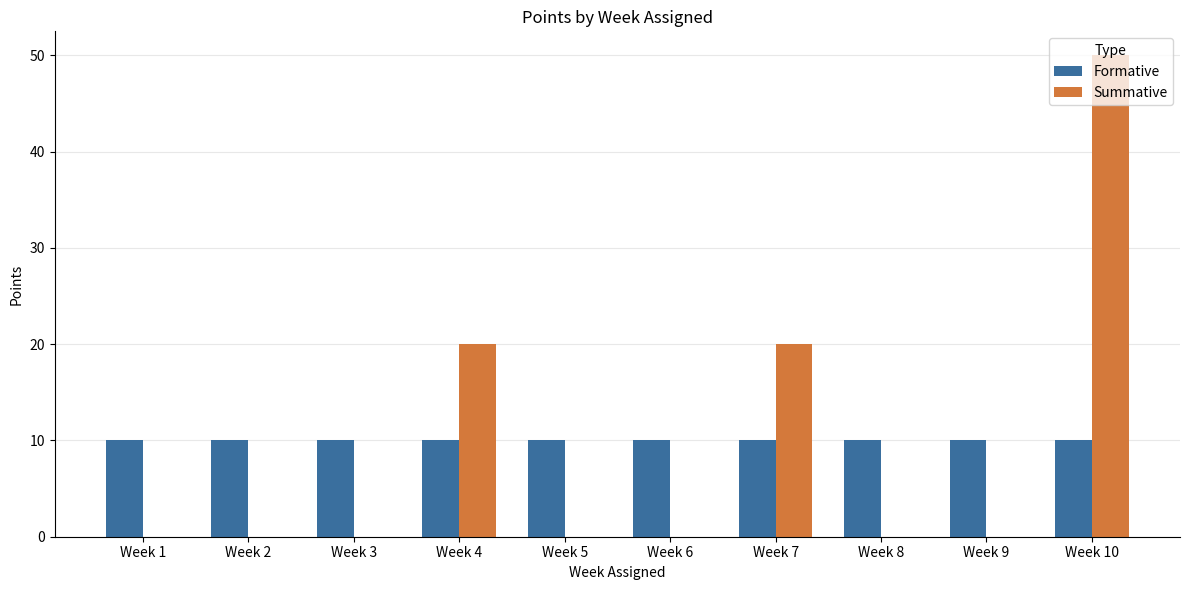

Is the value of Formative at Week 1 greater than the value of Summative at Week 2?

Yes